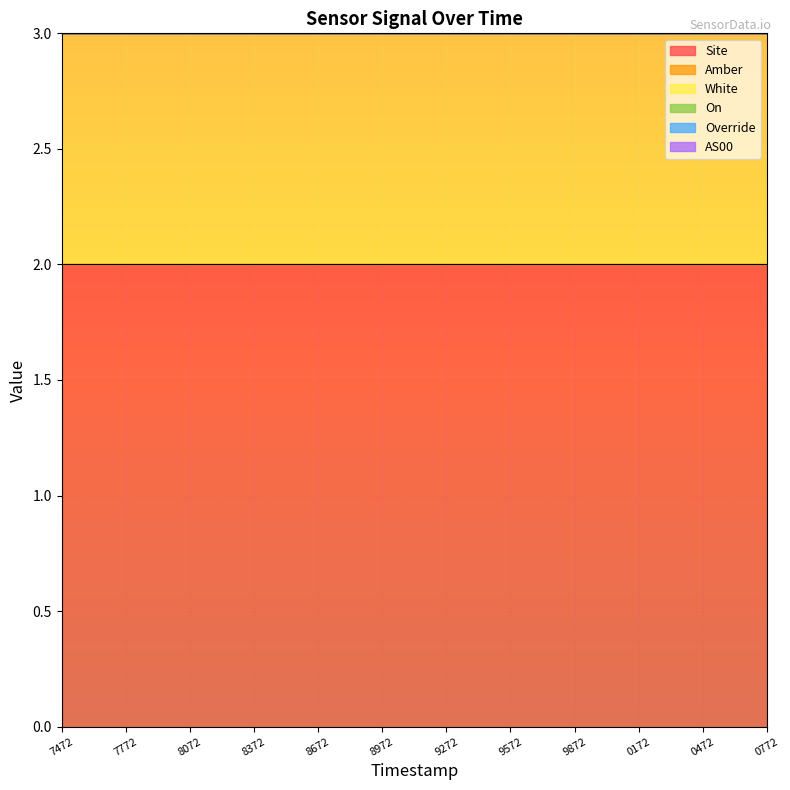

Rank the series at 947260172 from highest to lowest value.

Site, White, Amber, On, Override, AS00